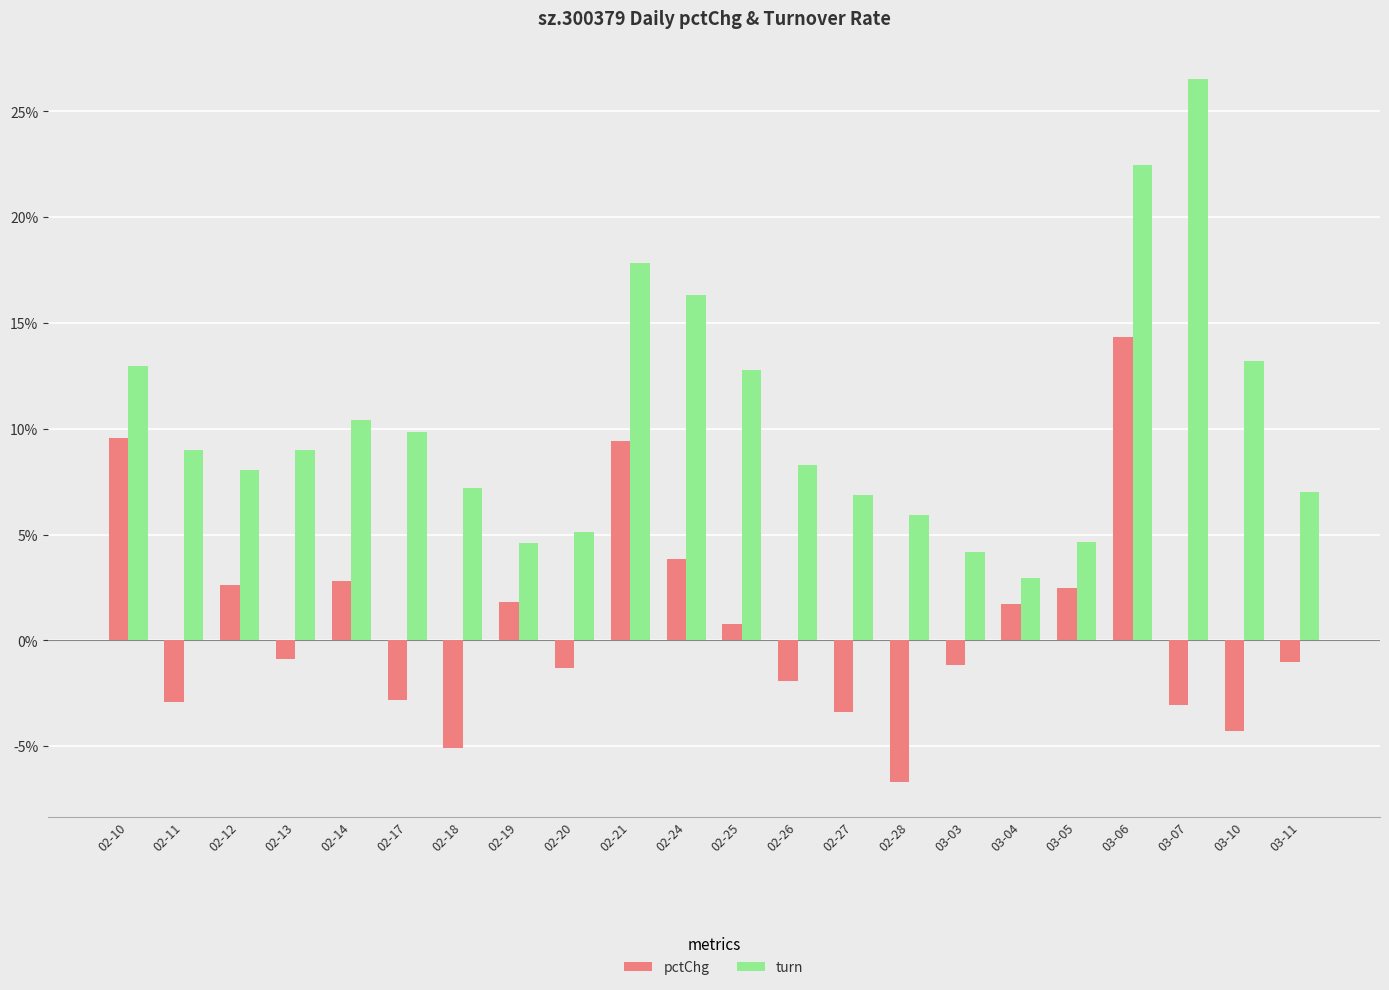

Which label corresponds to the largest value in the chart?

03-07